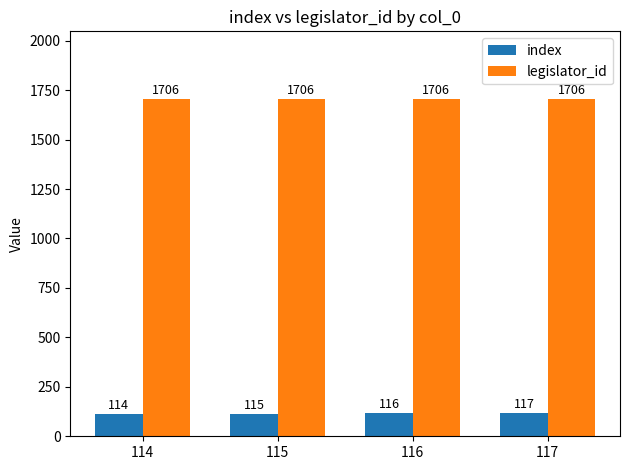

At 116, list the series in order from largest to smallest.

legislator_id, index